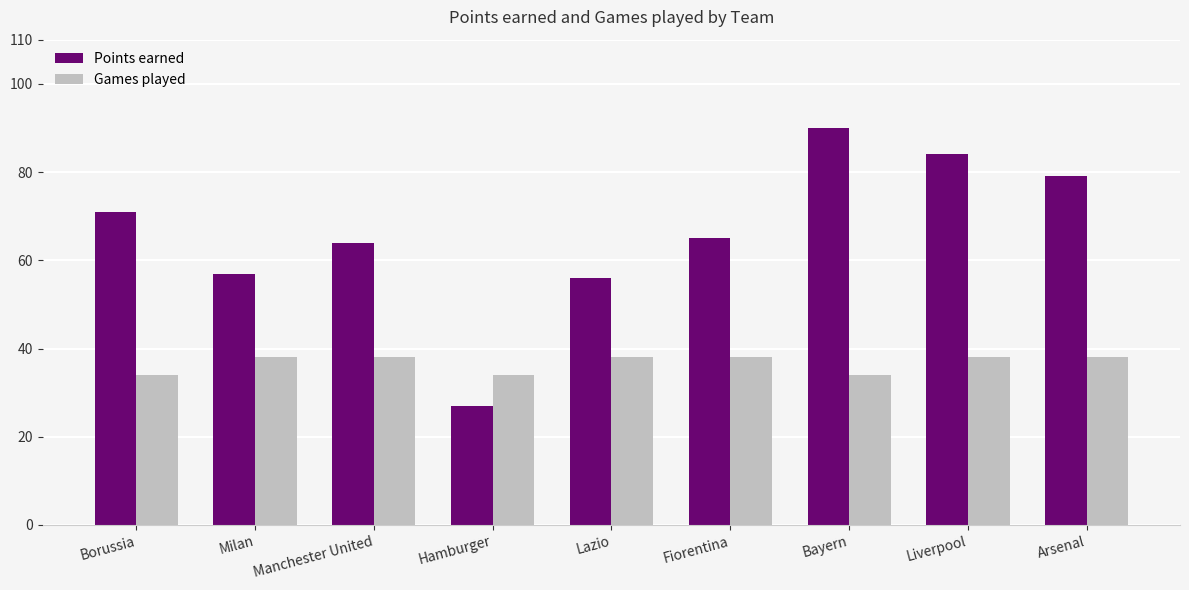

How many bars are there in total?

18